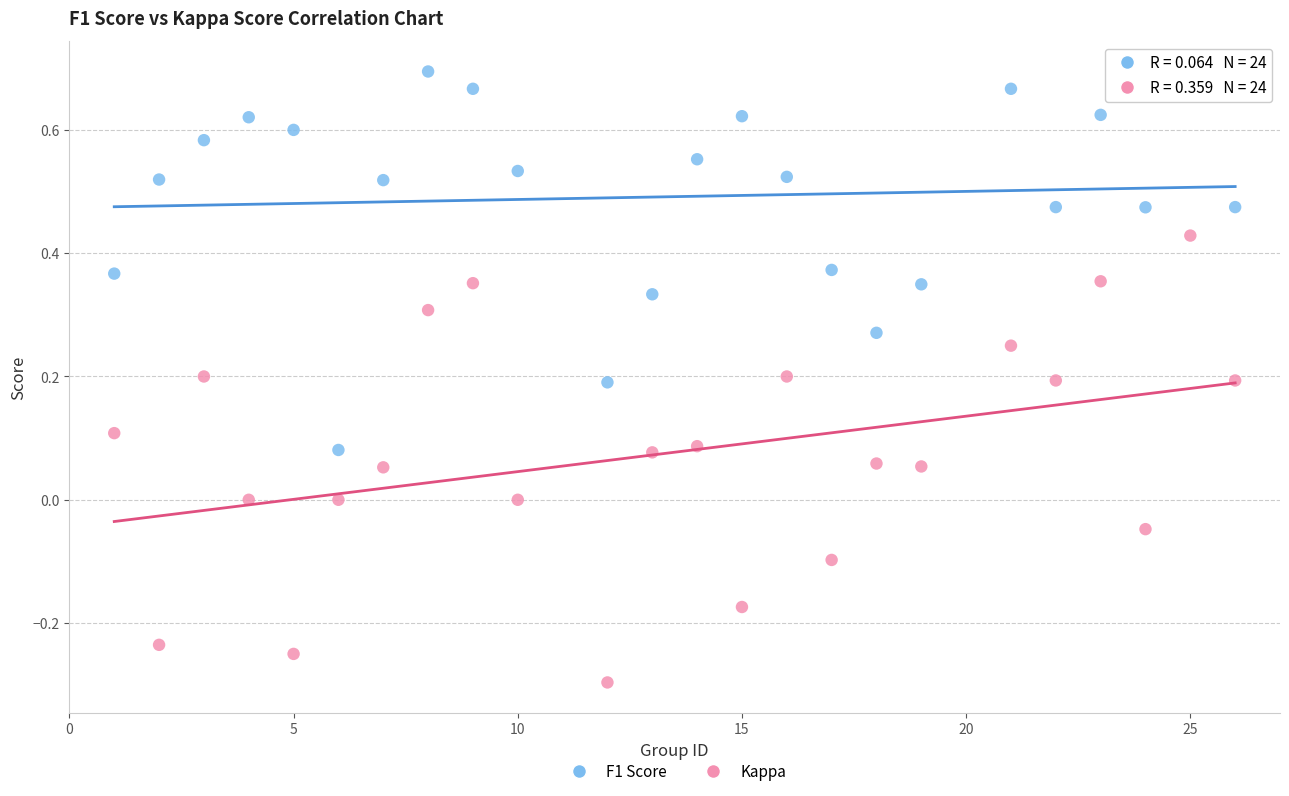

Which series reaches the maximum Y coordinate?

F1 Score